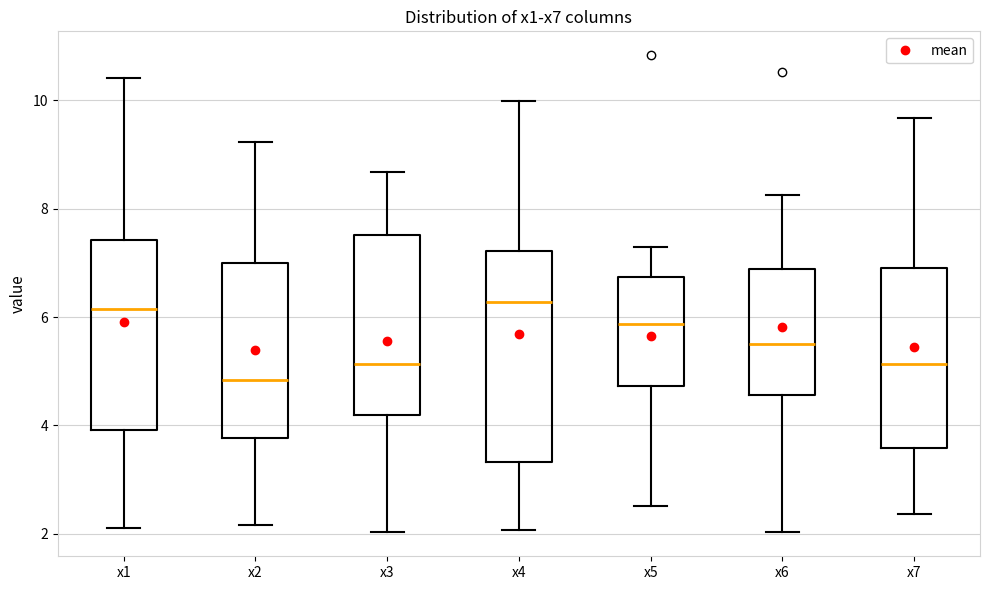

Reading left to right, transcribe this box plot: for each box, give where its median line is, the range the box spans, and where its two whiskers end, as read against the y-axis. The values are not printed on the chart, so give them approximately, as read against the axis.

x1: median 6.2, box 4.0 to 7.4, whiskers 2.2 to 10.4
x2: median 4.8, box 3.8 to 7.0, whiskers 2.2 to 9.2
x3: median 5.2, box 4.2 to 7.6, whiskers 2.0 to 8.6
x4: median 6.2, box 3.4 to 7.2, whiskers 2.0 to 10.0
x5: median 5.8, box 4.8 to 6.8, whiskers 2.6 to 7.4
x6: median 5.6, box 4.6 to 6.8, whiskers 2.0 to 8.2
x7: median 5.2, box 3.6 to 7.0, whiskers 2.4 to 9.6